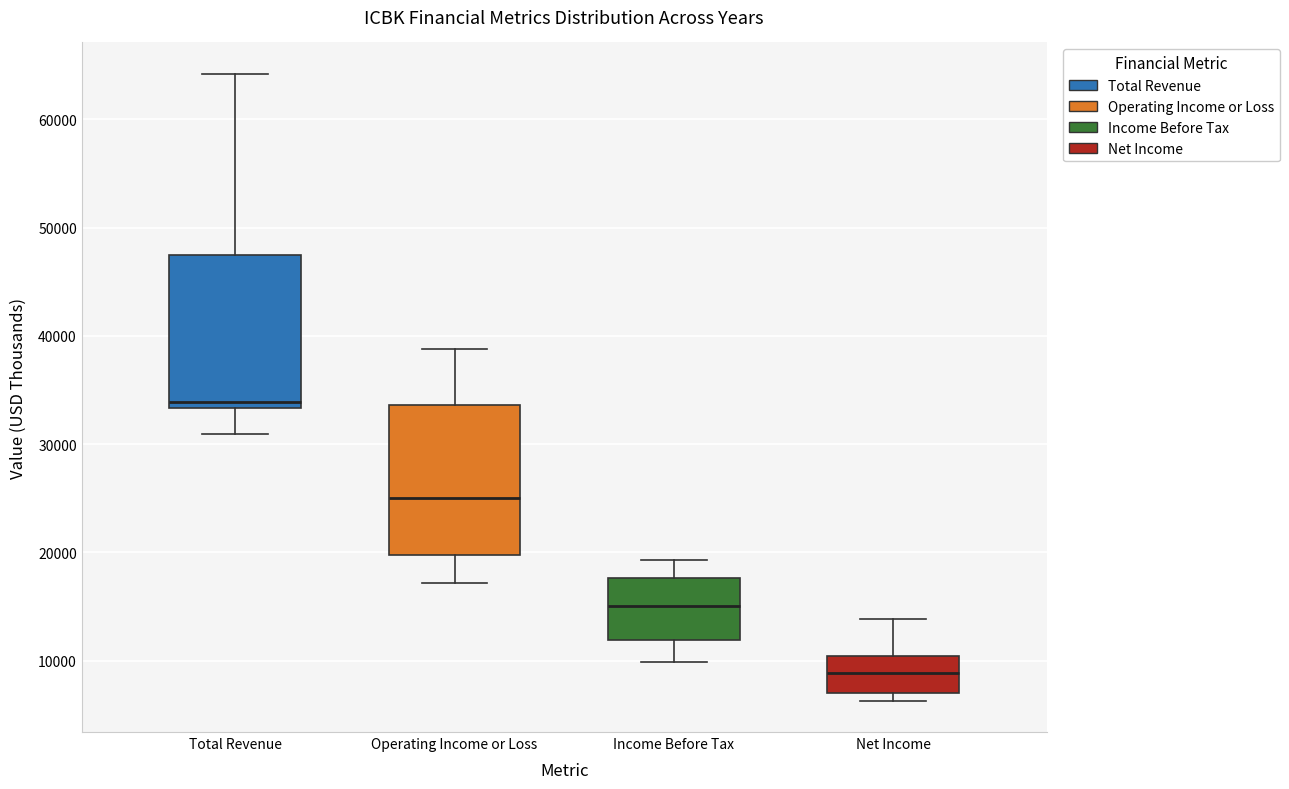

Which box has the highest median line?

Total Revenue